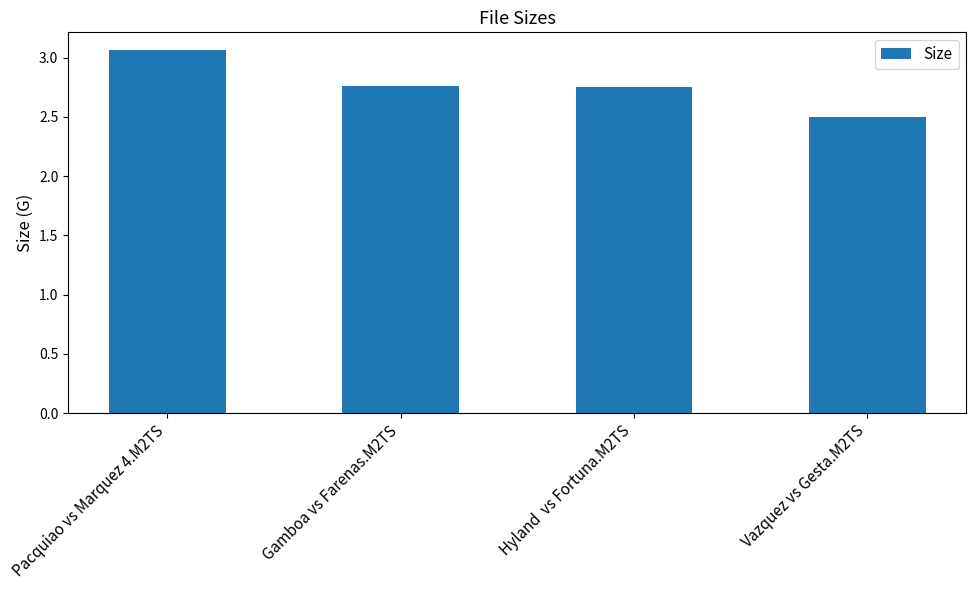

Is it true that the value at Gamboa vs Farenas.M2TS is 3.9?

False